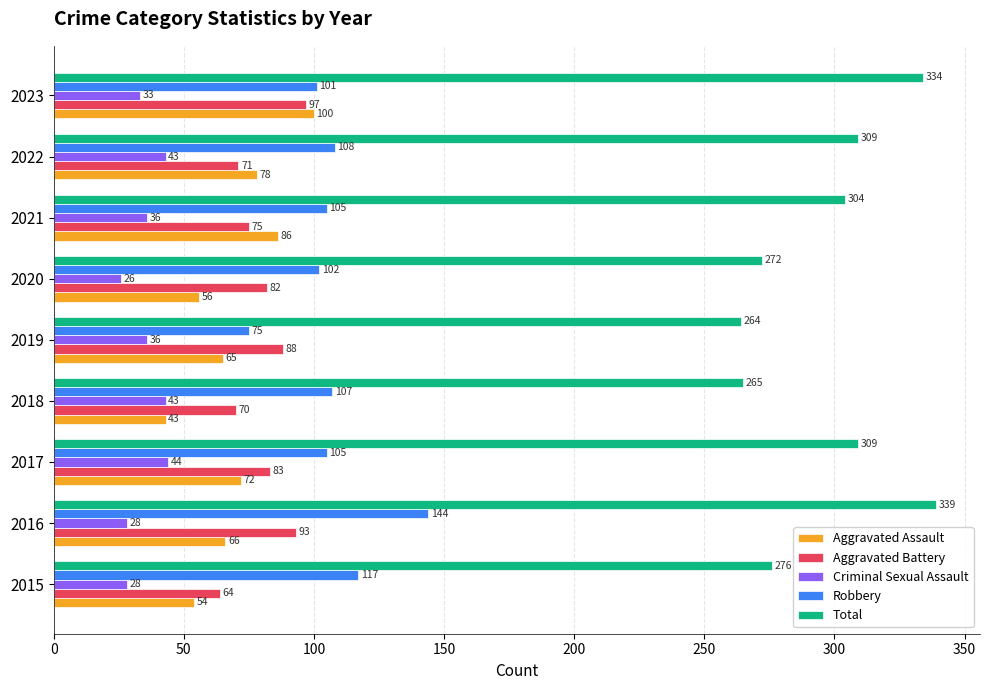

The Total series shows 339 at 2016. True or false?

True